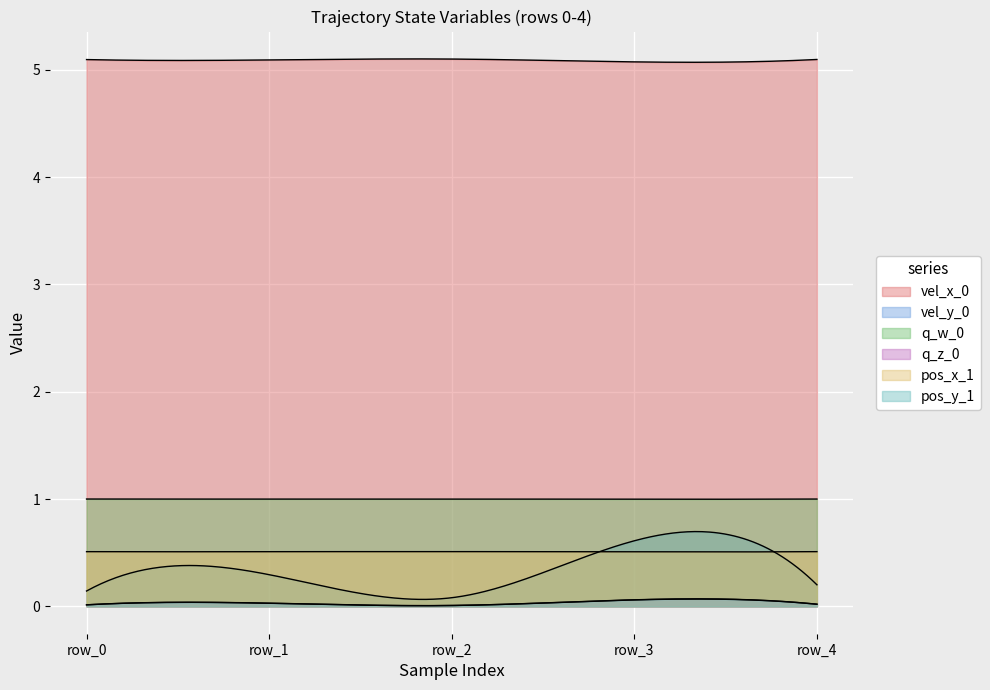

Which label corresponds to the smallest value in the chart?

row_2